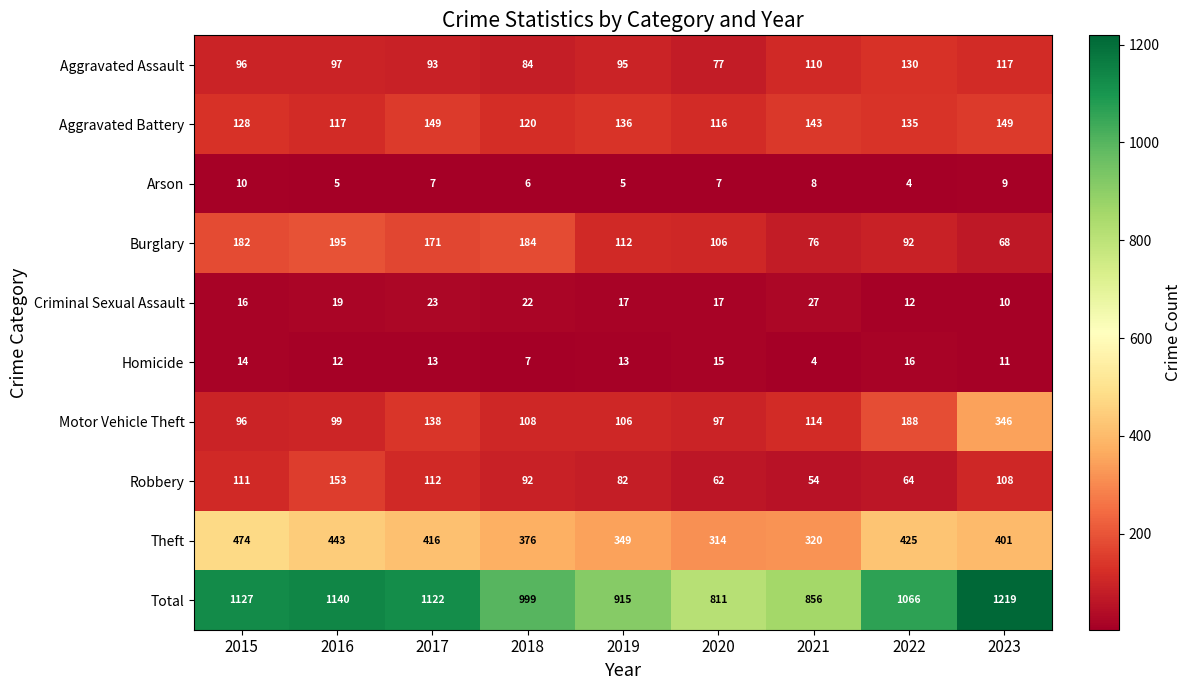

True or false: Total has a value of 1219 at 2023.

True